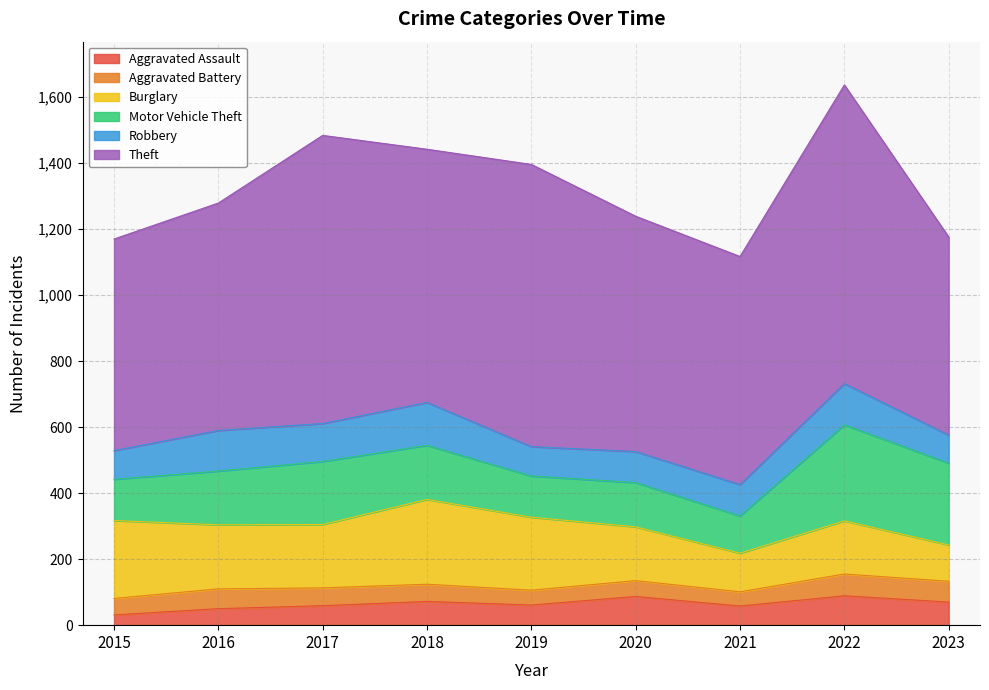

True or false: Aggravated Battery and Burglary intersect in this chart.

False